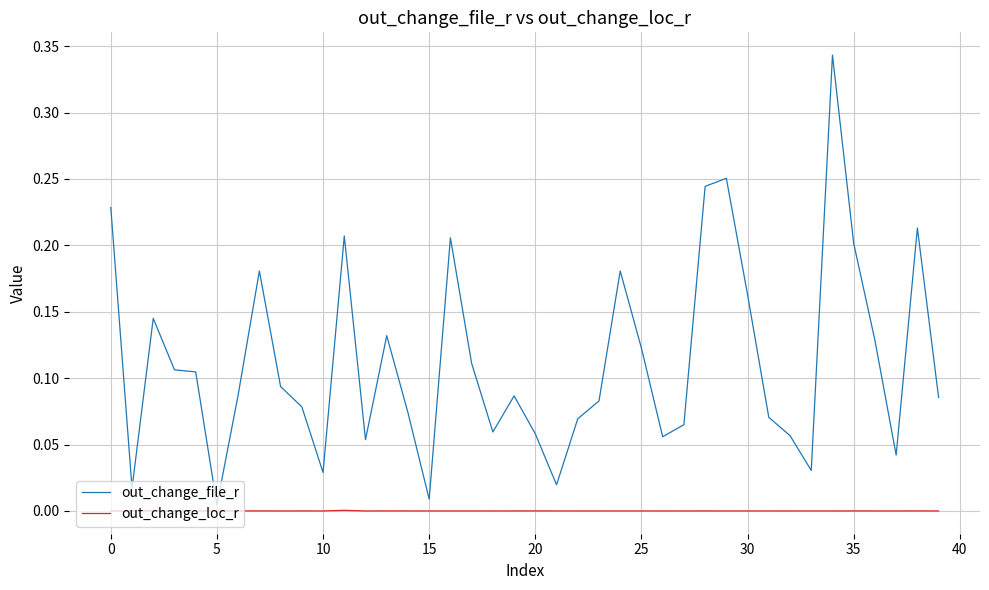

Which series has the largest total across all categories?

out_change_file_r